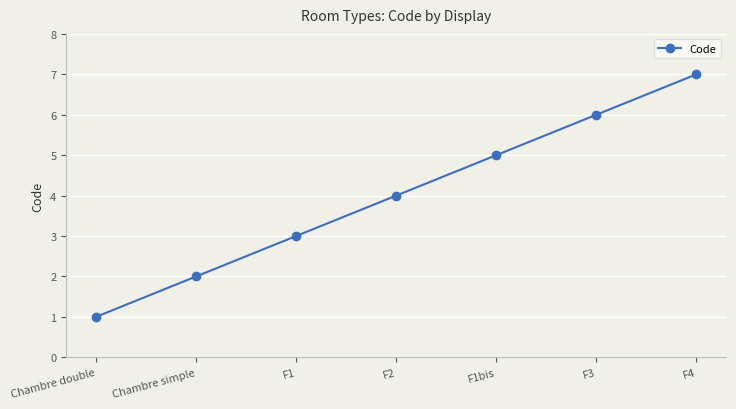

What position from the right is F1?

5